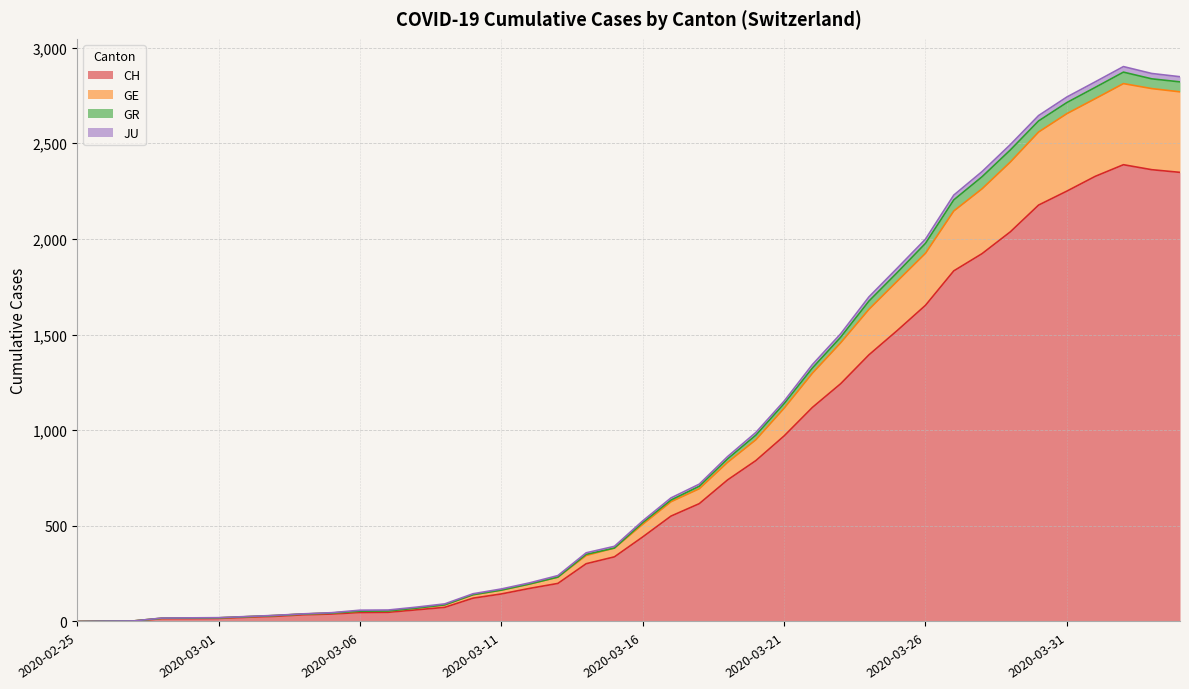

Is the value of GE at 2020-03-15 greater than the value of JU at 2020-03-27?

No